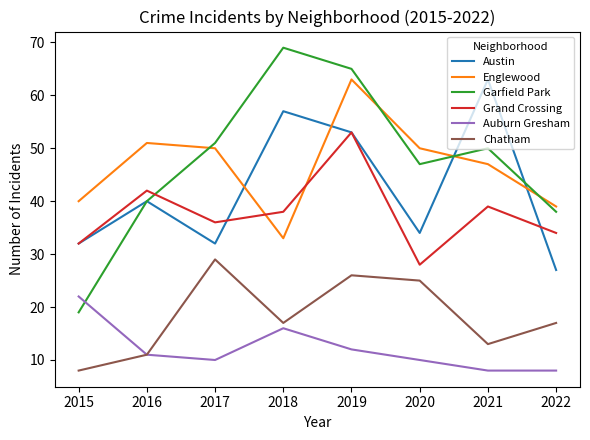

At how many categories does at least one series exceed 18?

8